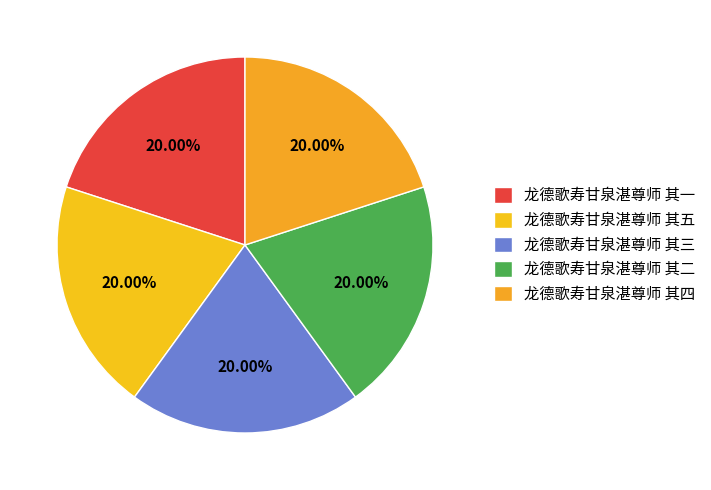

What portion of the pie excludes 龙德歌寿甘泉湛尊师 其四?

80.0%